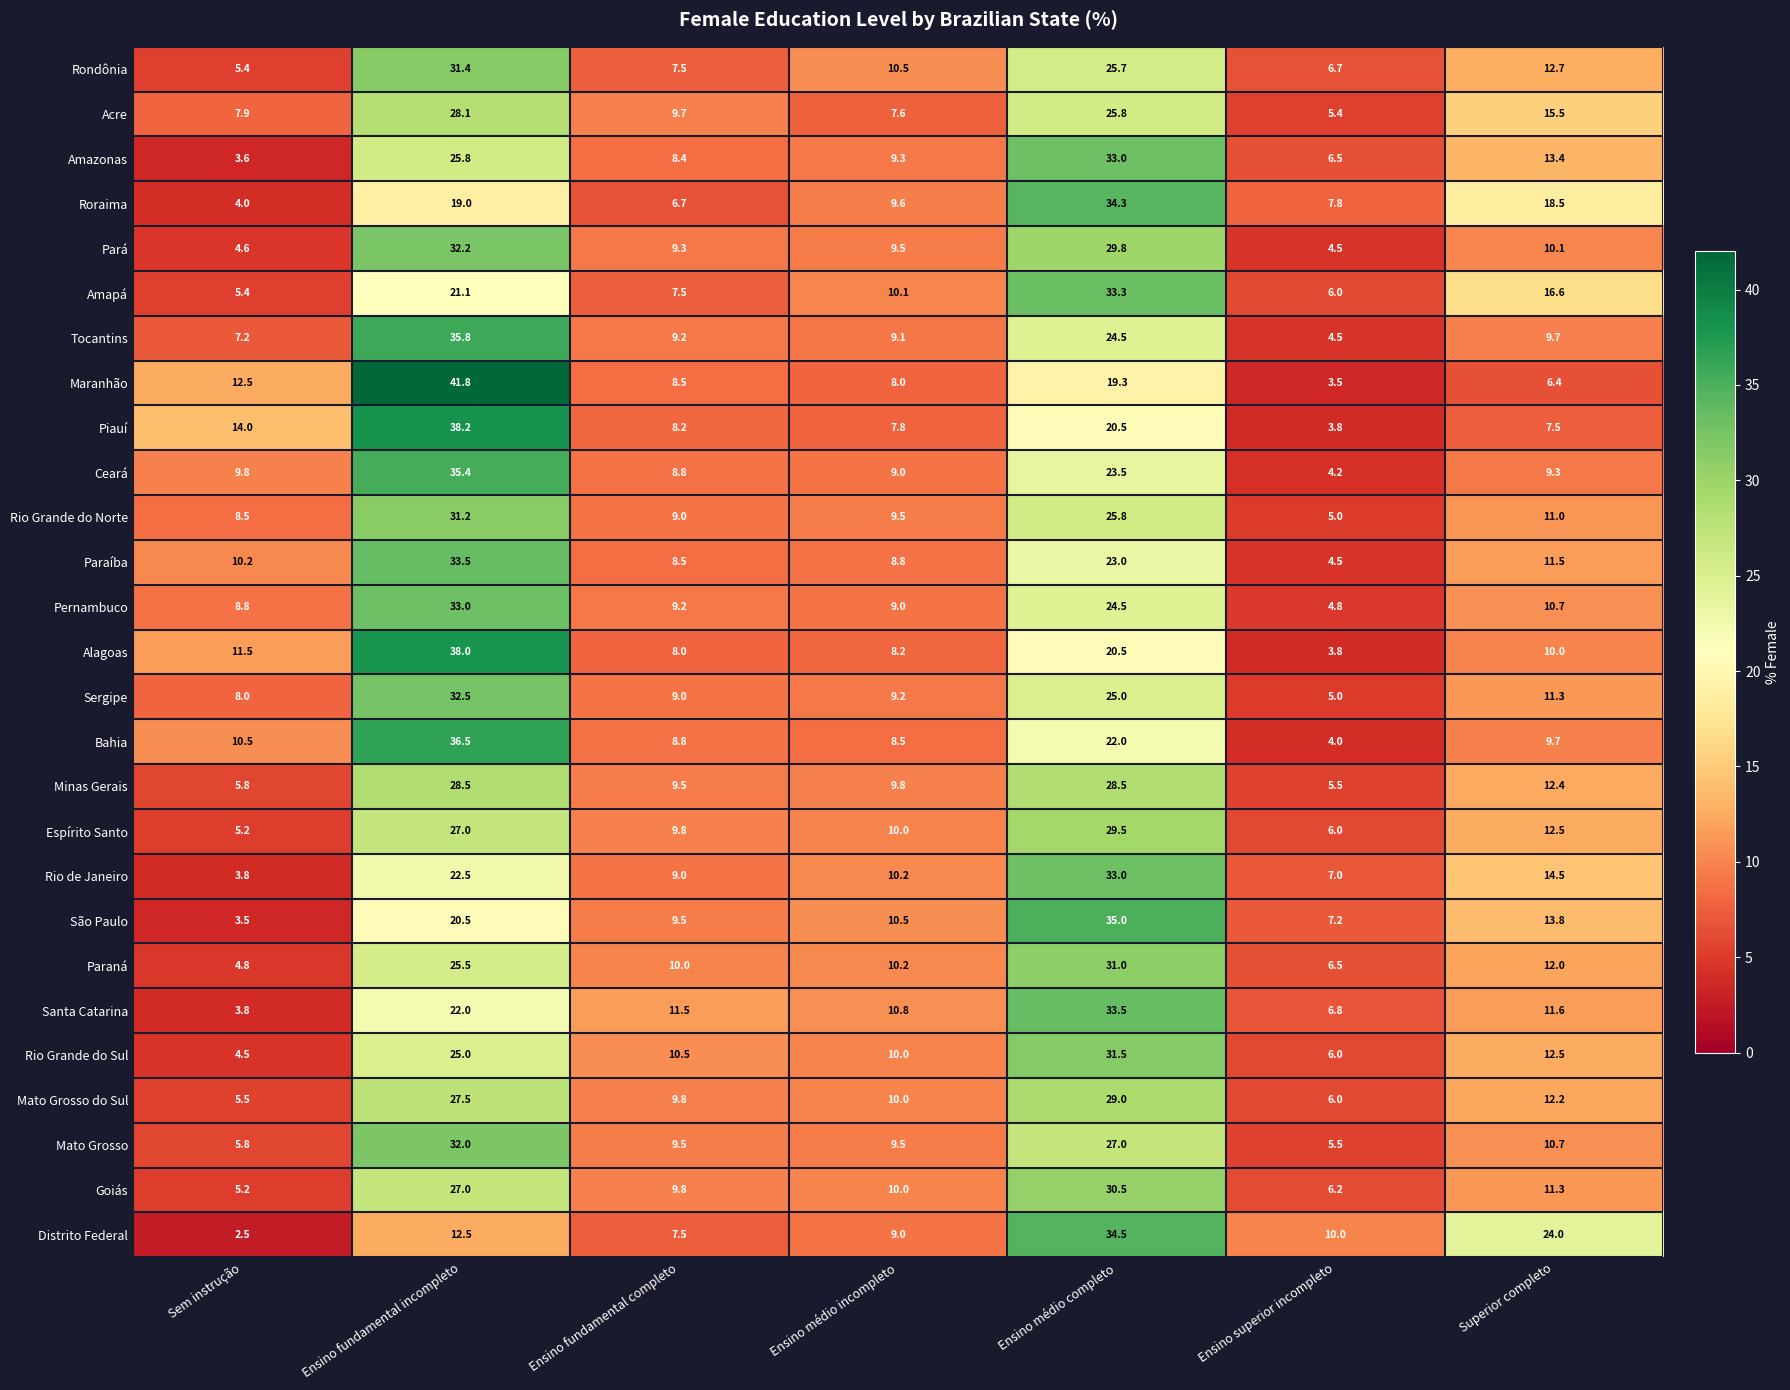

At how many categories does at least one series exceed 36?

1